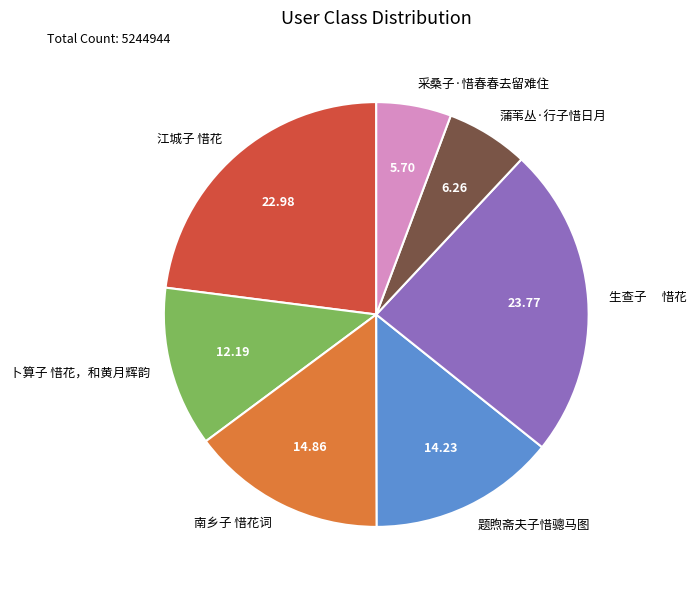

Do 采桑子·惜春春去留难住 and 题煦斋夫子惜骢马图 together represent more than half of the pie?

No